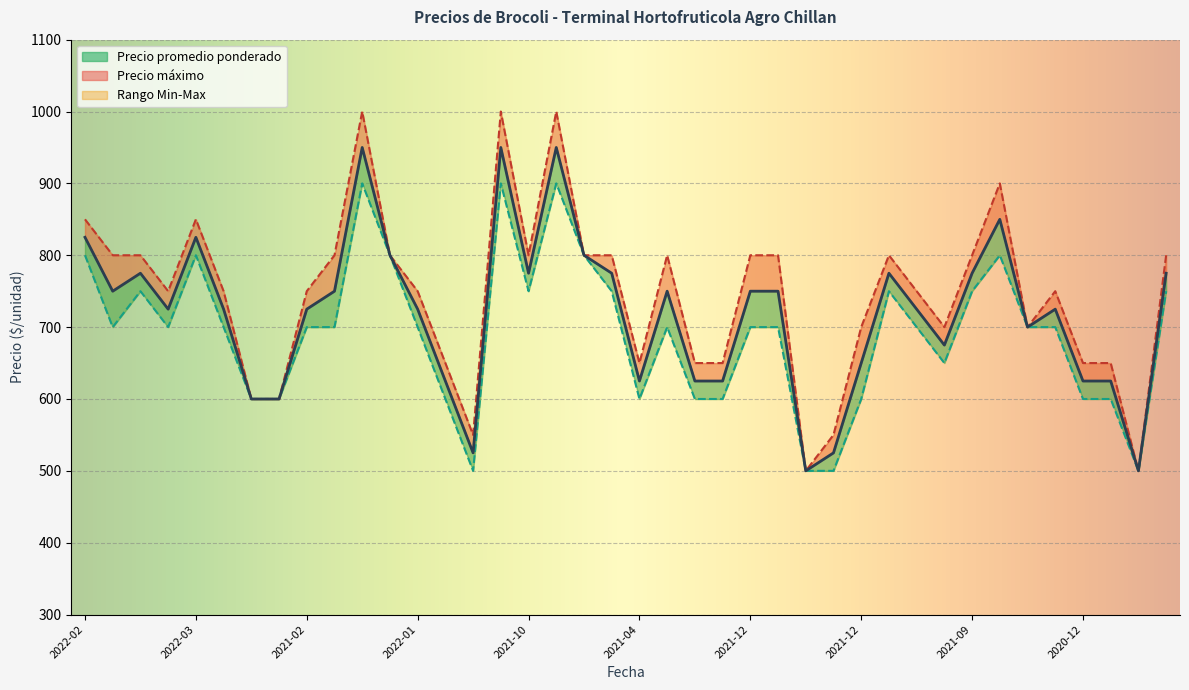

What is the sum of the Precio minimo values at 2021-12-02 and 2022-08-09?

1400